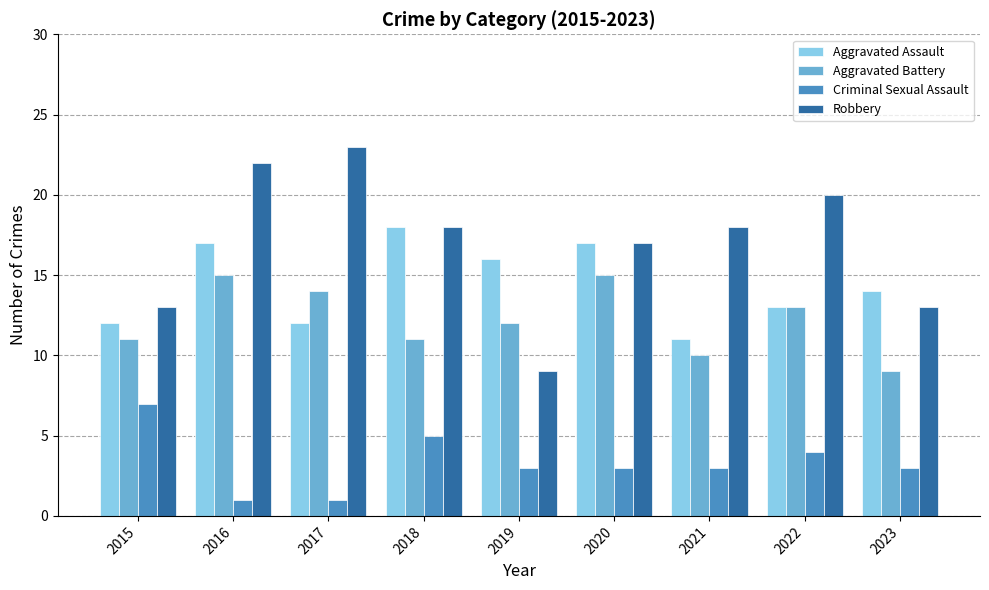

How many bars are there in each group?

4